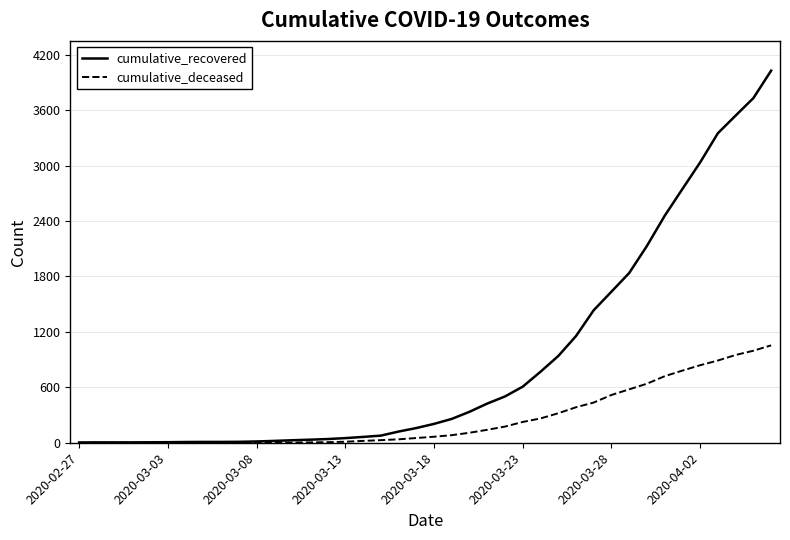

How many lines are shown in the chart?

2